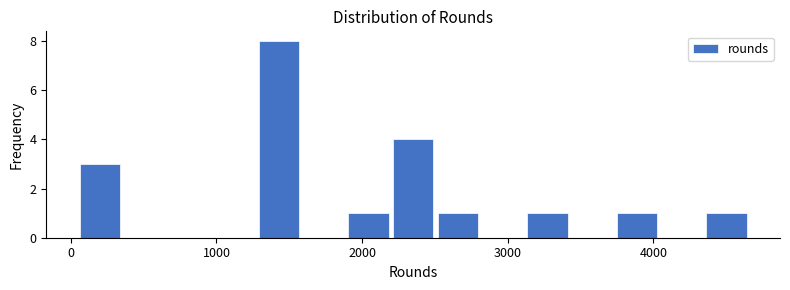

Around what value on the x-axis is the tallest bar? Give the approximate position of its centre, as read against the axis.

1400